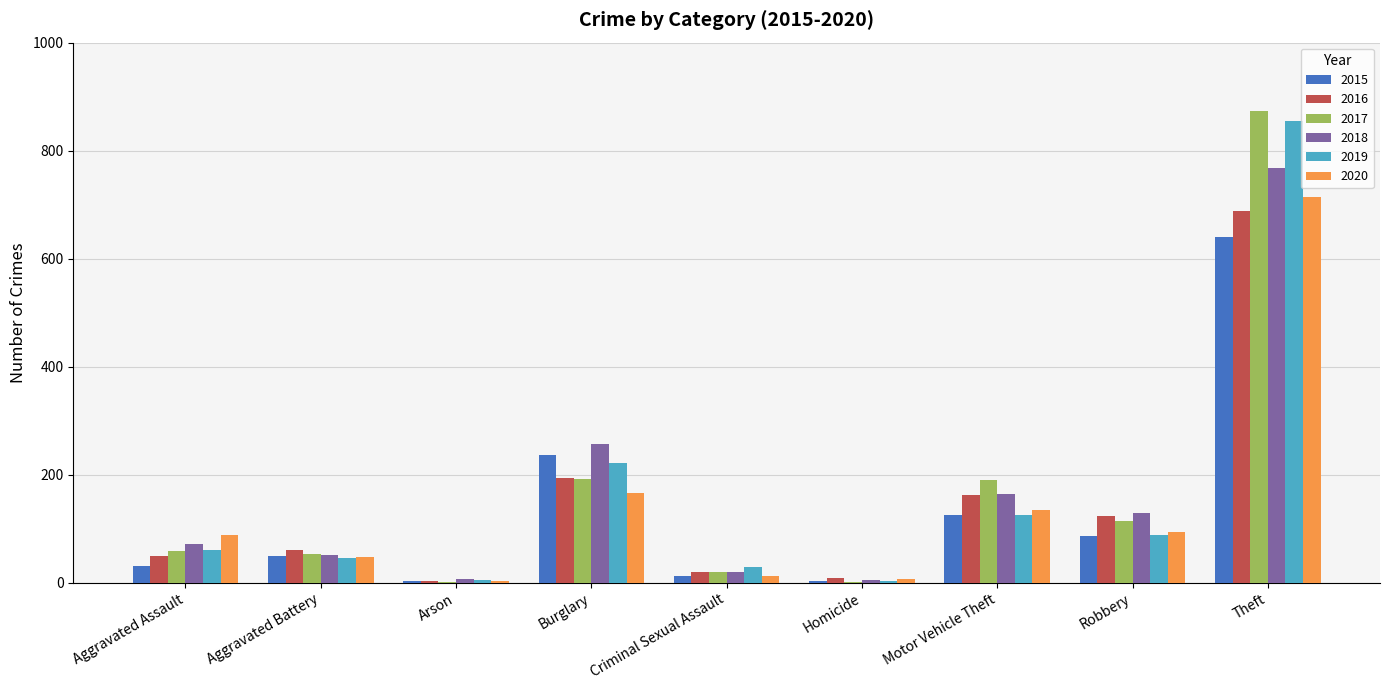

Are the bars grouped side by side (vs. stacked)?

Yes